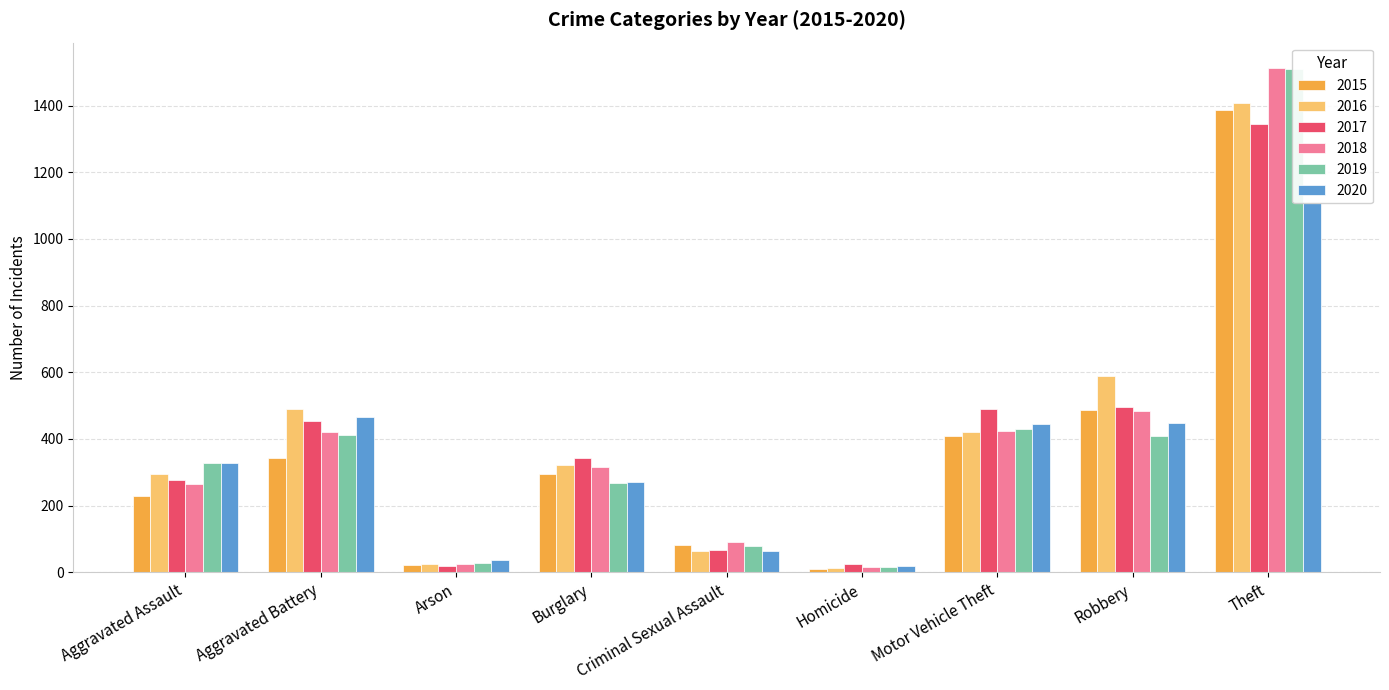

What is the sum of all 2020 values?

3183